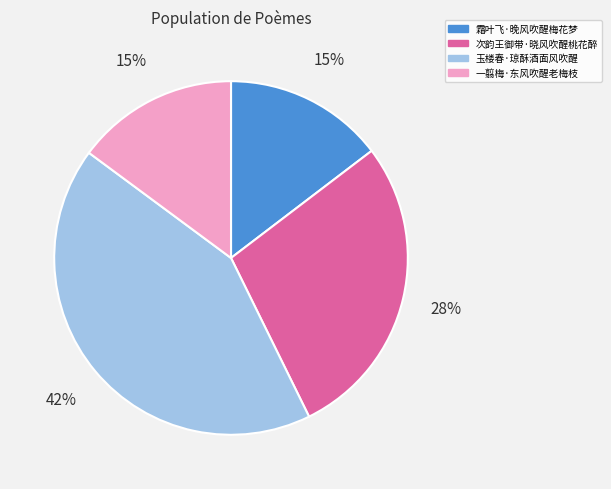

How many slices are in this pie chart?

4